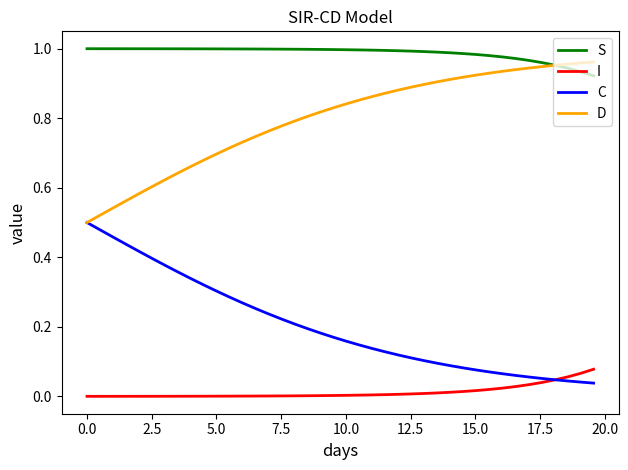

List the series in order of their peak value, lowest first.

I, C, D, S